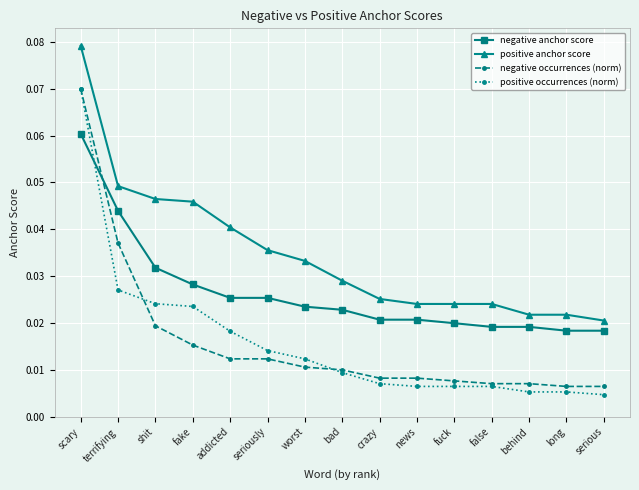

Does the chart display data point markers on the line(s)?

Yes